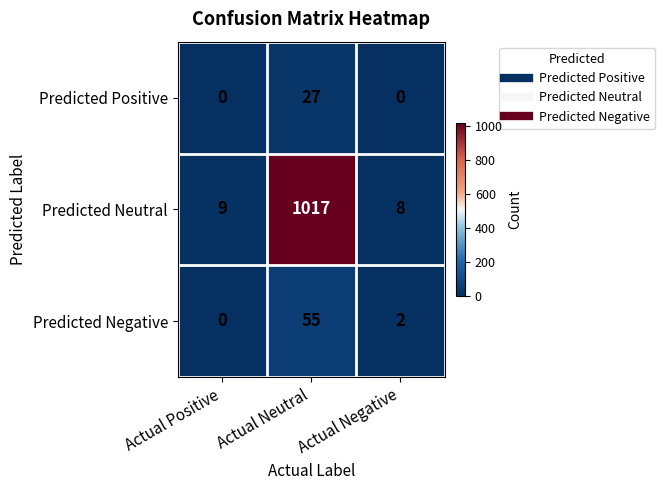

What is the total value across all series at Actual Neutral?

1099